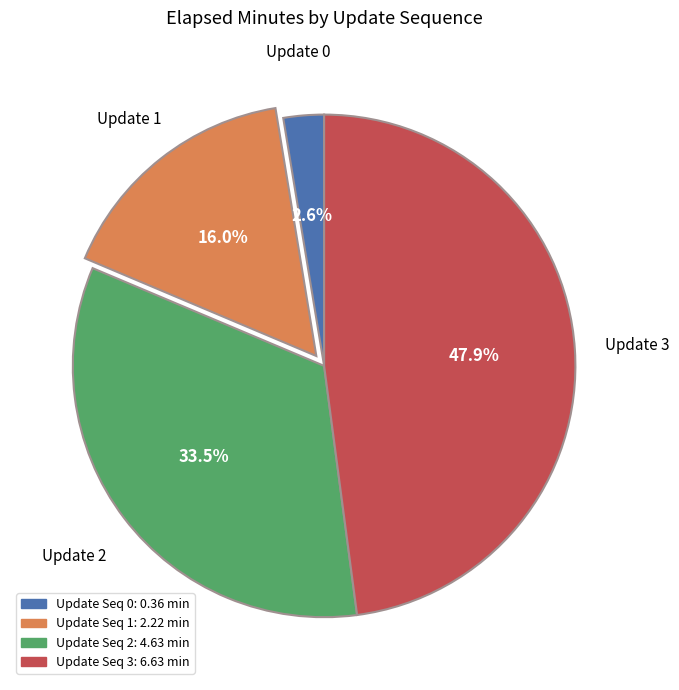

Does any single category account for the majority?

No